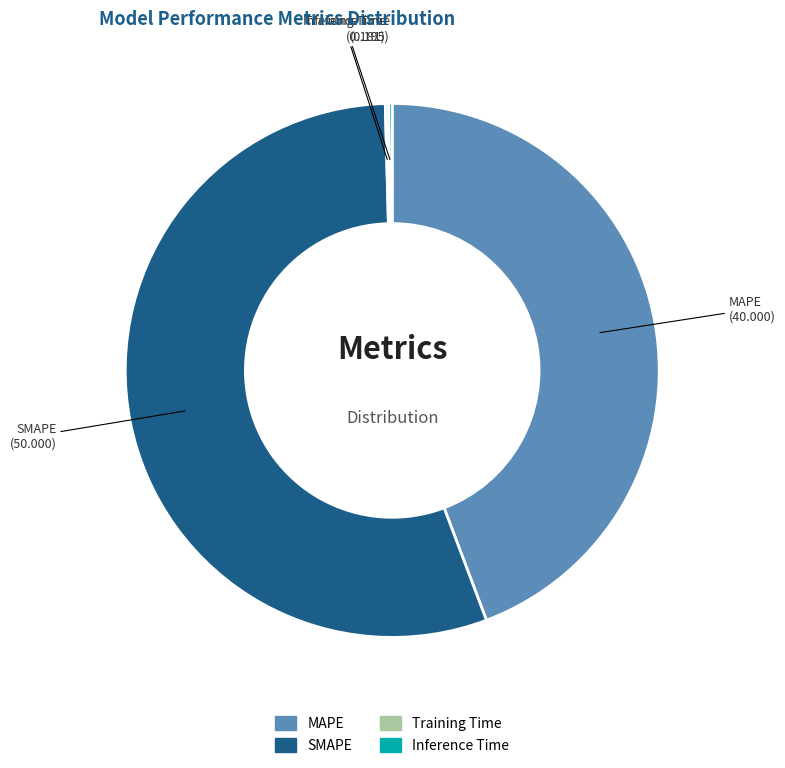

Do SMAPE and MAPE together represent more than half of the pie?

Yes